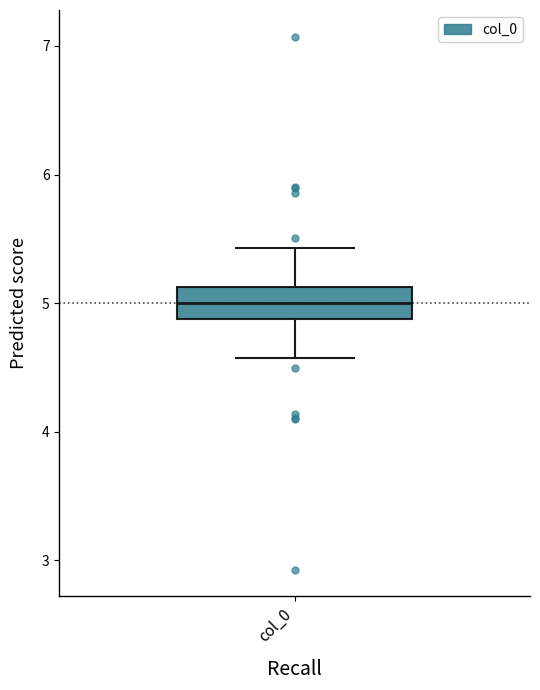

Read this box plot against the y-axis: the position of the median line, the range covered by the box, and the ends of both whiskers. The values are not printed on the chart, so give them approximately, as read against the axis.

median 5.0, box 4.9 to 5.1, whiskers 4.6 to 5.4